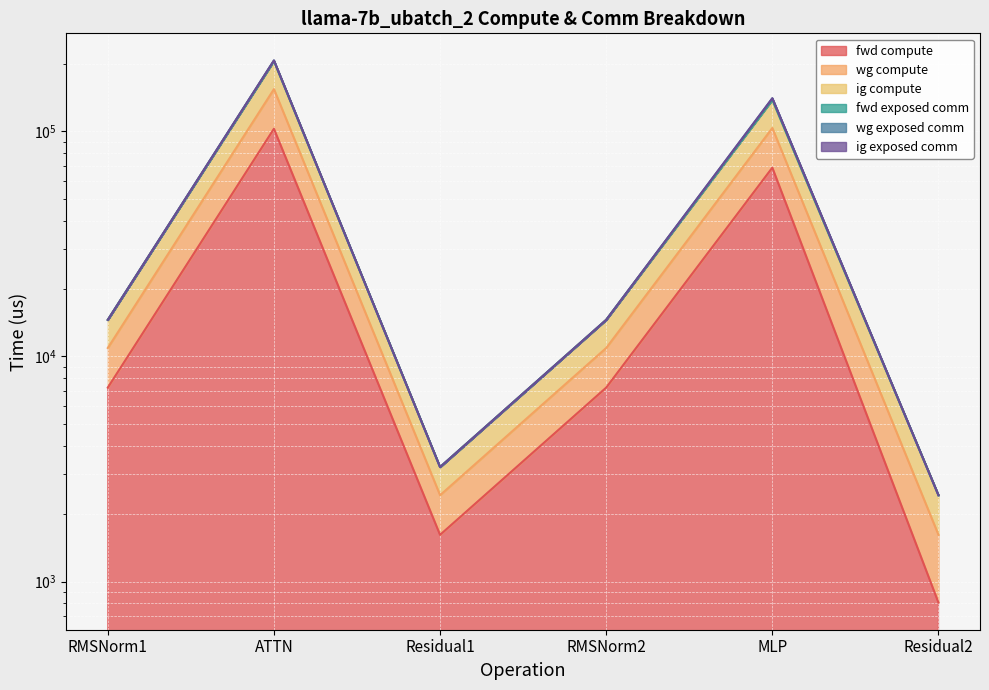

The fwd compute series shows 2307.6 at Residual1. True or false?

False